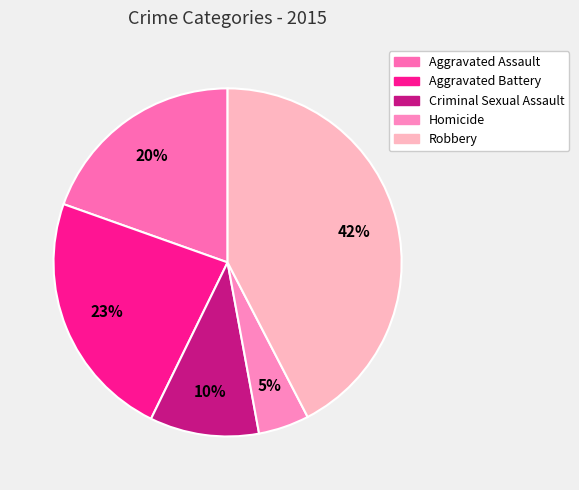

Which category has the biggest portion of the pie?

Robbery